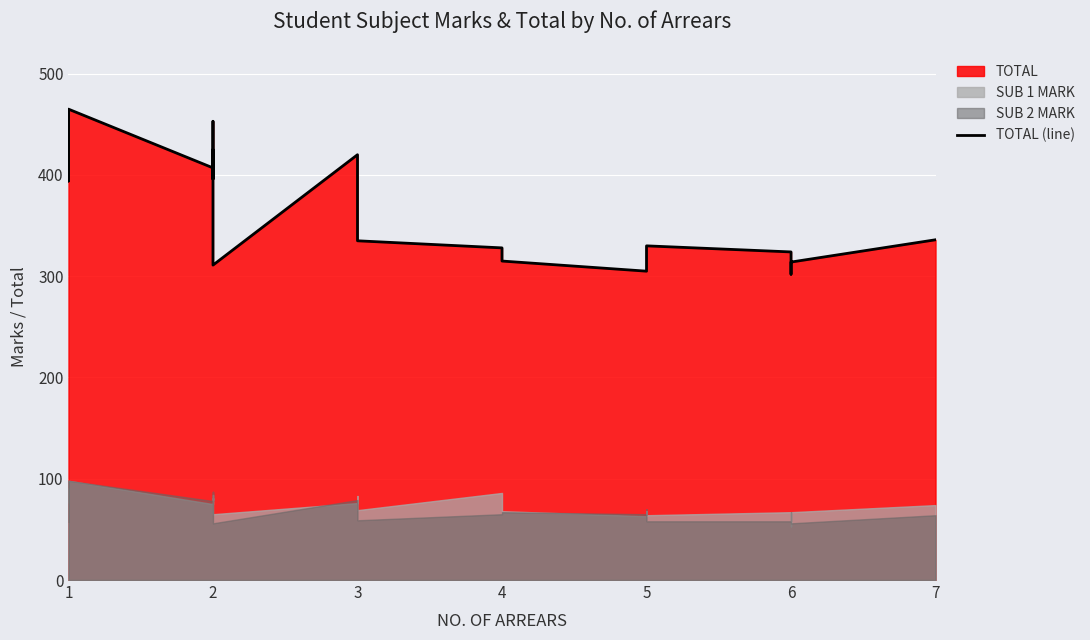

How many values exceed 392?

14